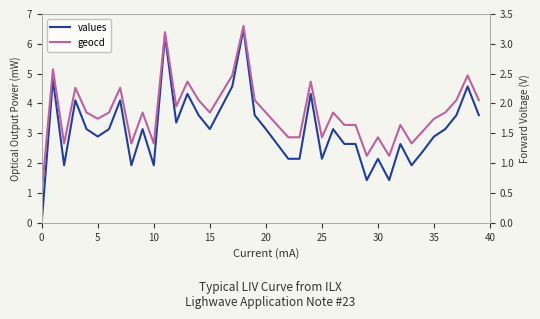

What is the label of the 12th point from the right?

28